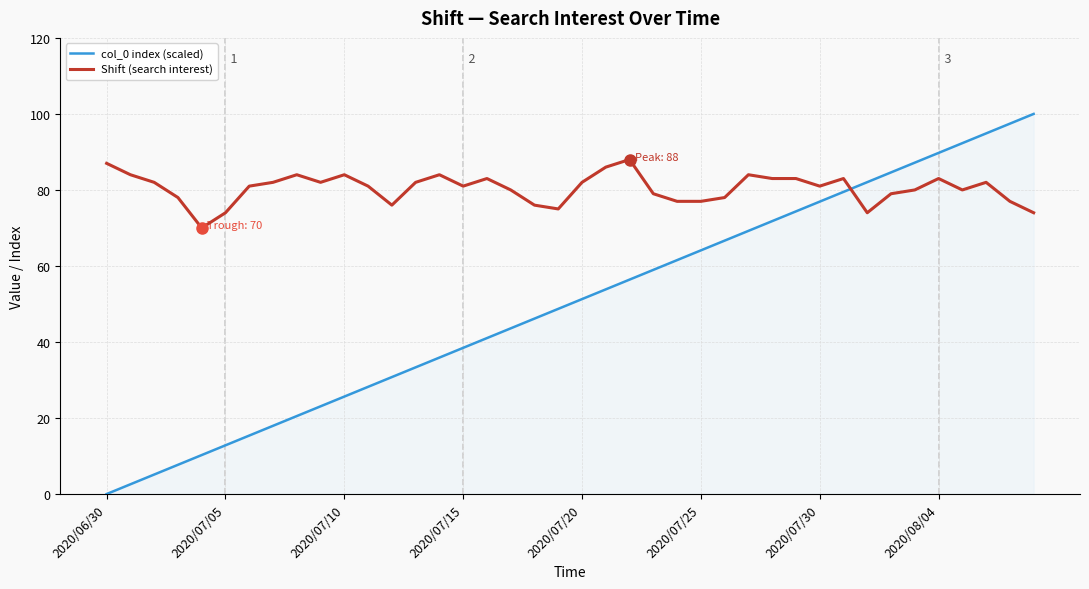

List the series in order of their peak value, highest first.

col_0 index (scaled), Shift (search interest)